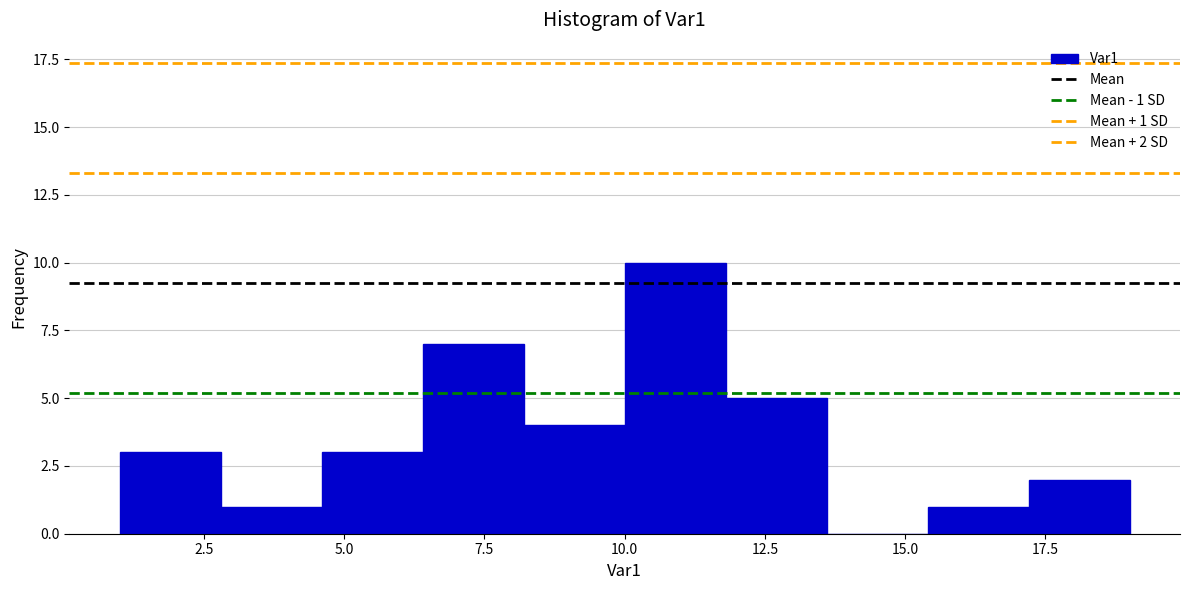

Around what value on the x-axis is the tallest bar? Give the approximate position of its centre, as read against the axis.

11.0